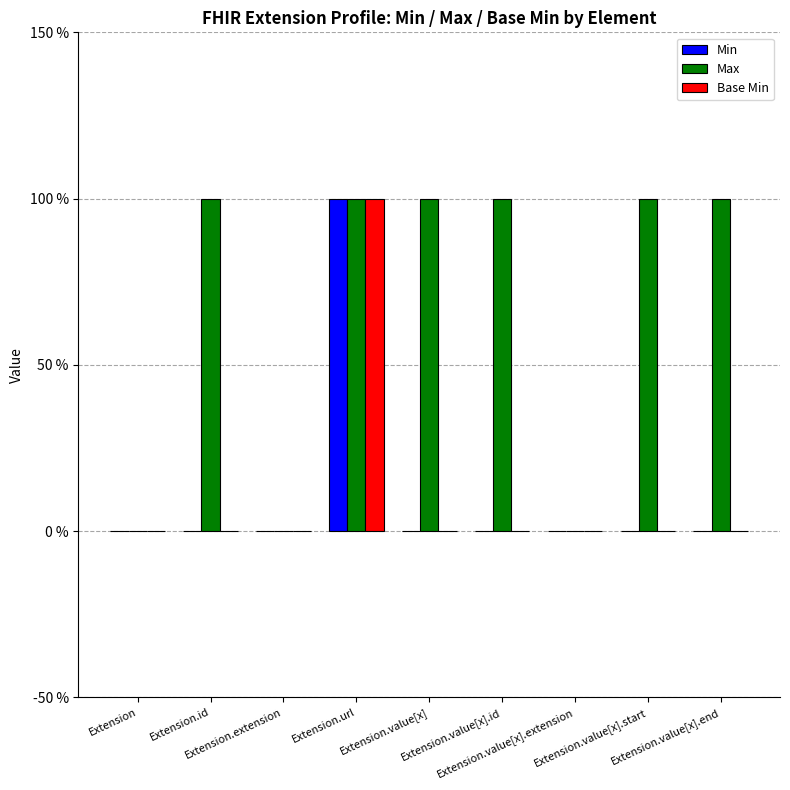

How many bars are there in each group?

3